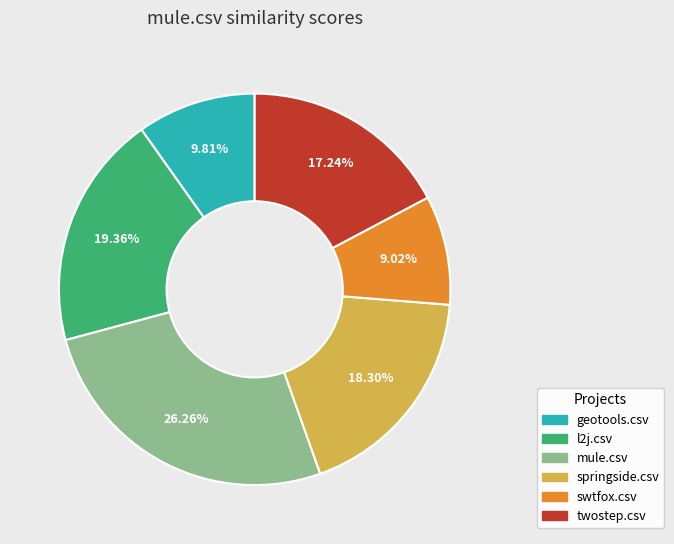

Between swtfox.csv and springside.csv, which is larger?

springside.csv